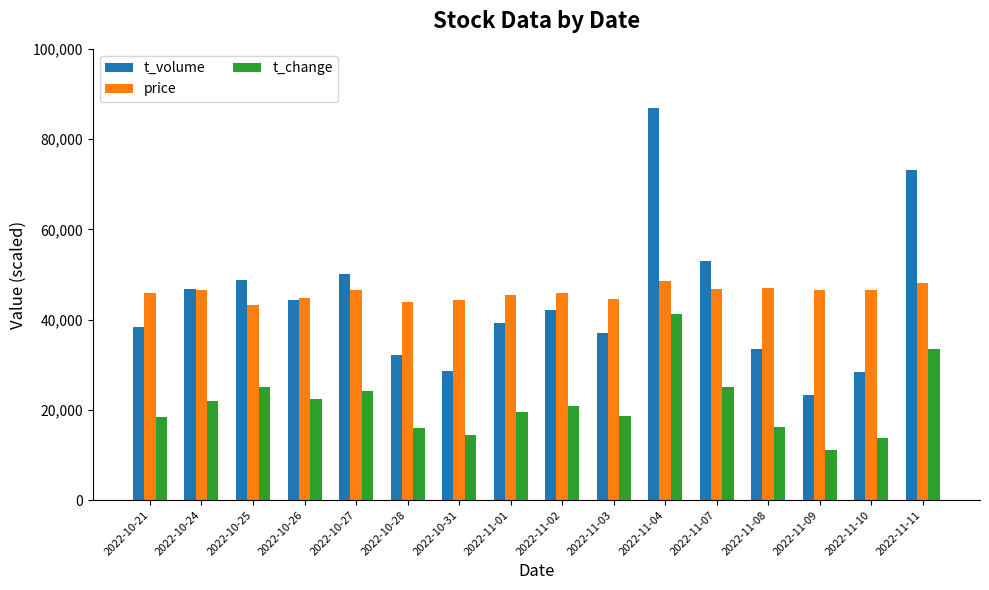

What is the difference between the maximum and second lowest values in the t_change series?

27400.0